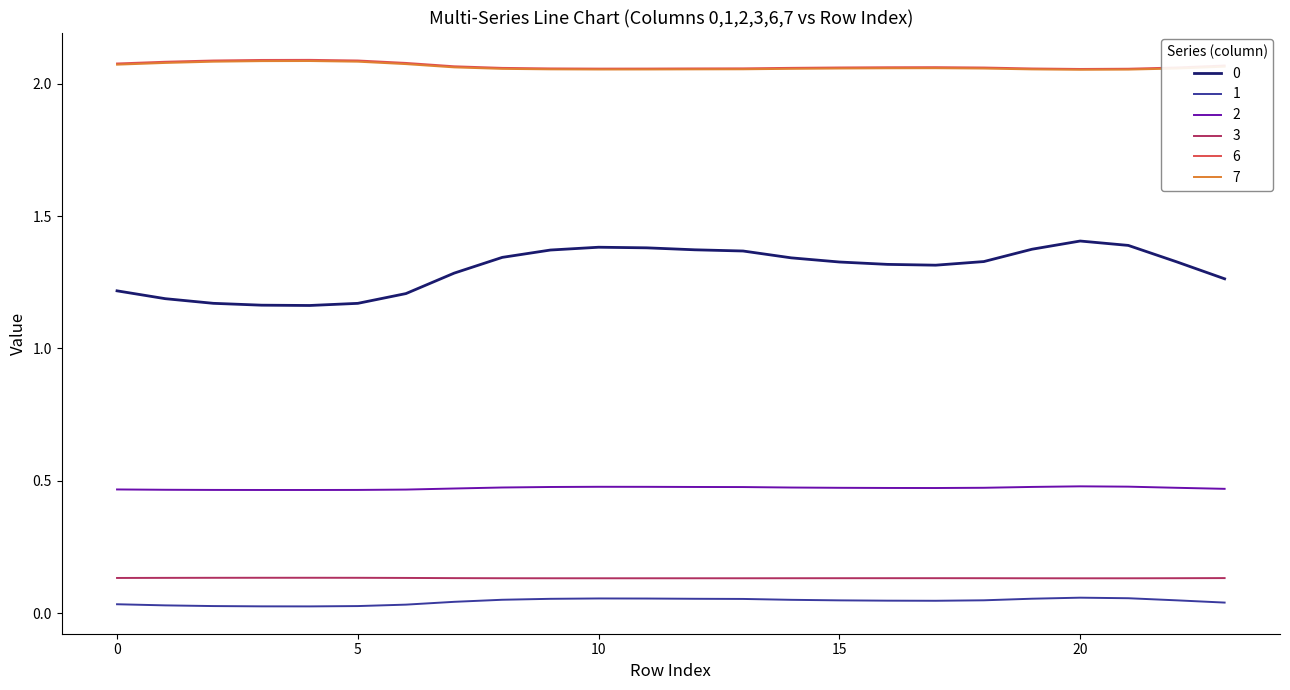

True or false: 1 and 6 cross at least once.

False